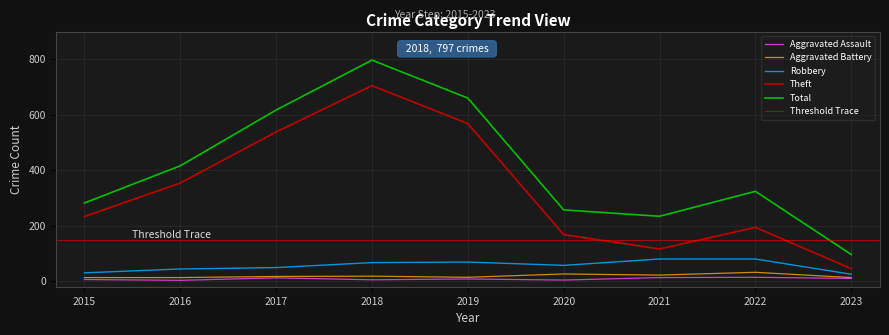

What is the value of the Theft point at the 1st from the left?

233